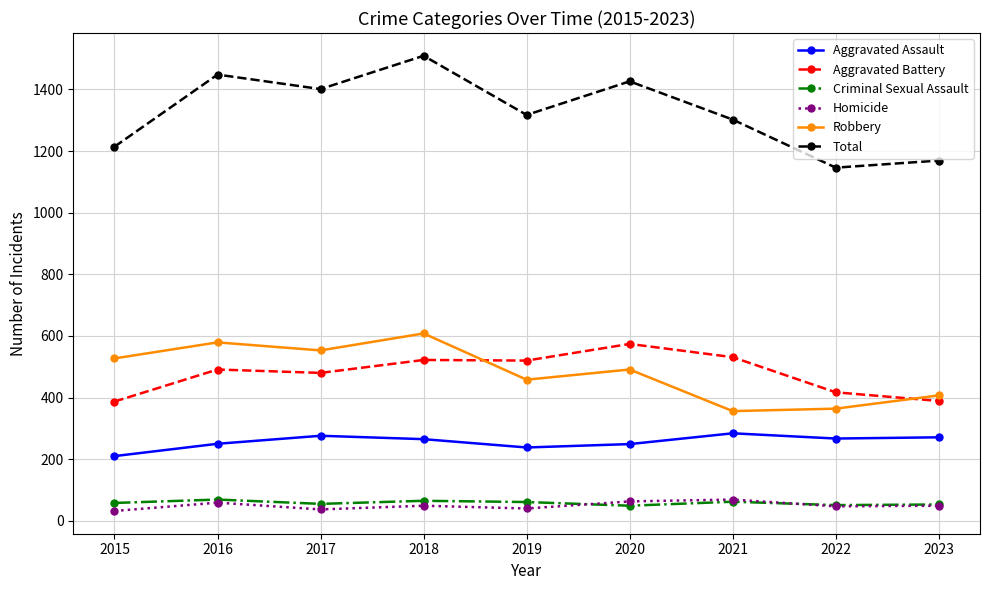

Where is Robbery nearest to the value 482?

2020